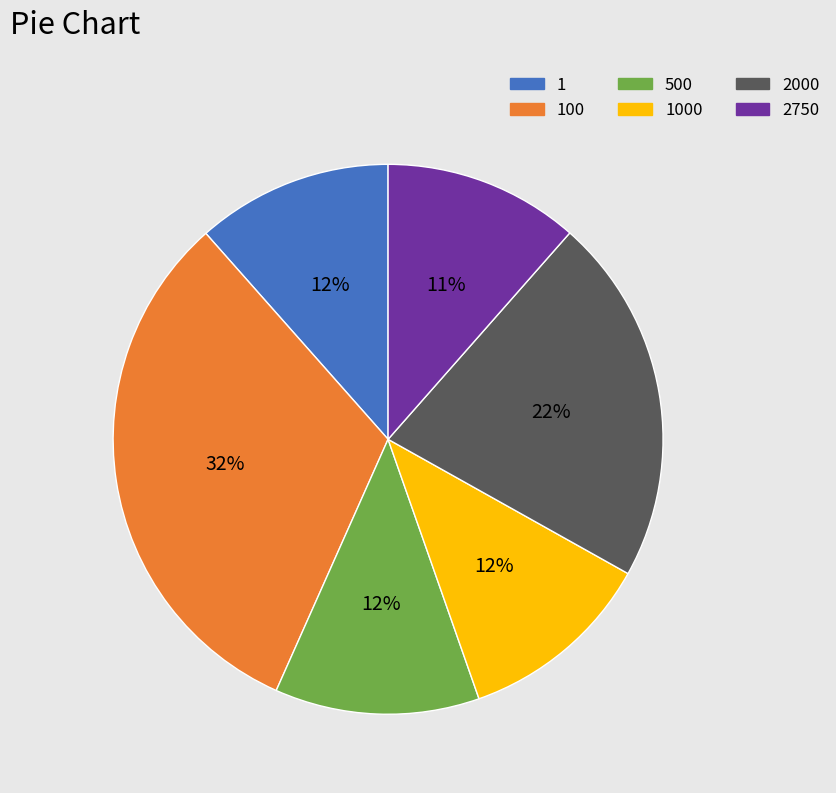

Which slice is the largest?

100